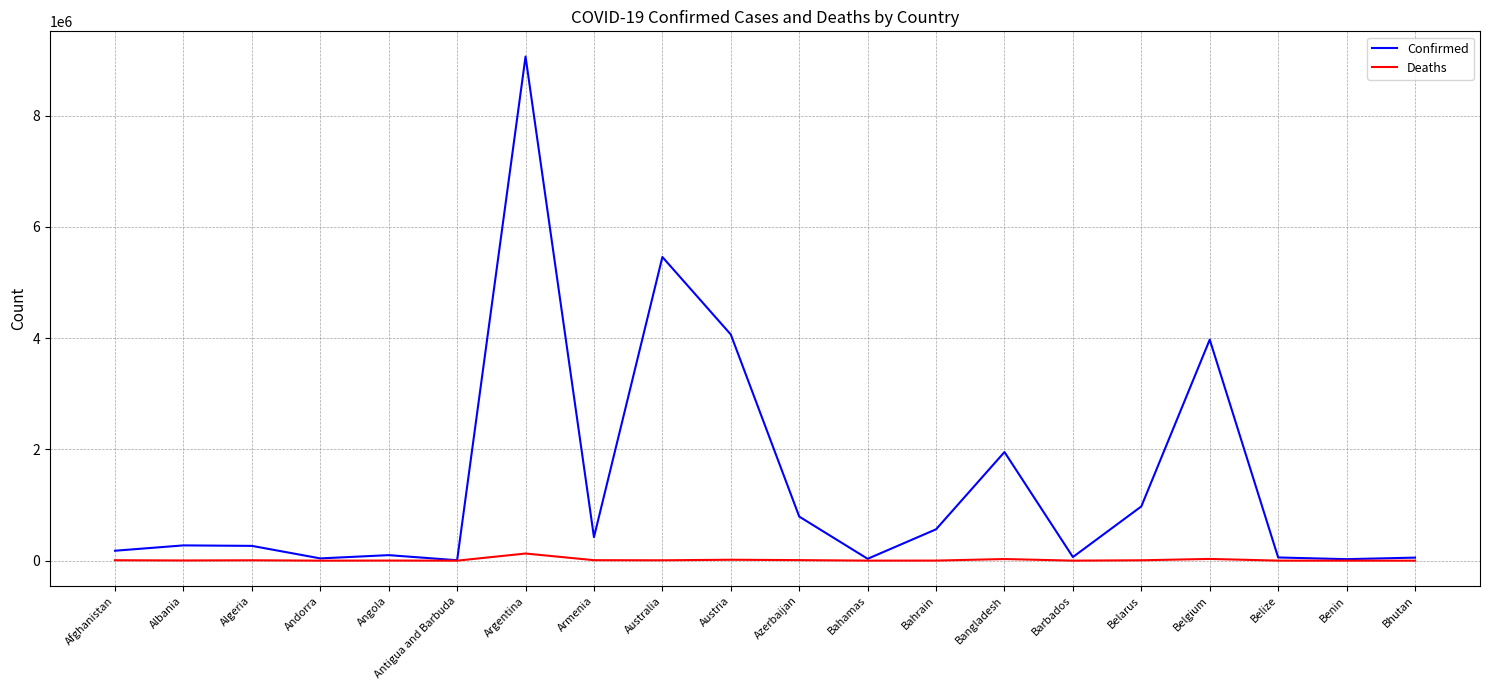

In Deaths, how many points are higher than both neighbors (excluding endpoints)?

6